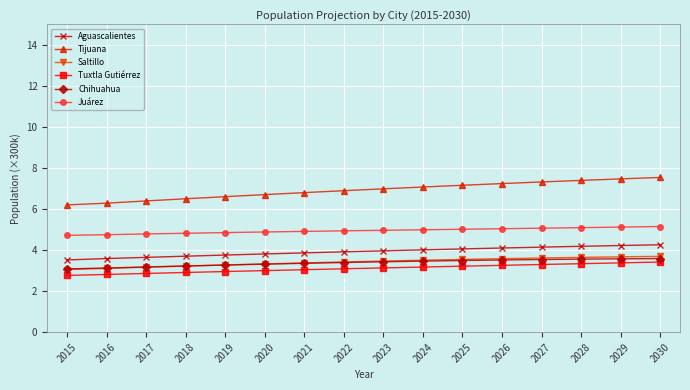

What is the value of the Juárez point at the 13th from the left?

5.1